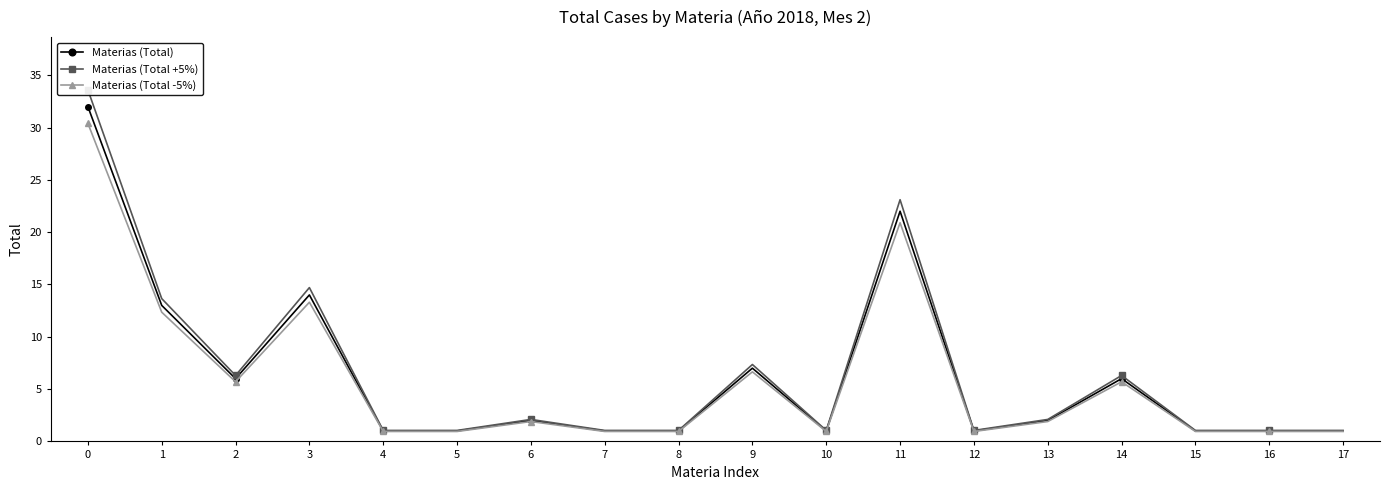

In Materias (Total +5%), how many points are lower than both neighbors (excluding endpoints)?

3